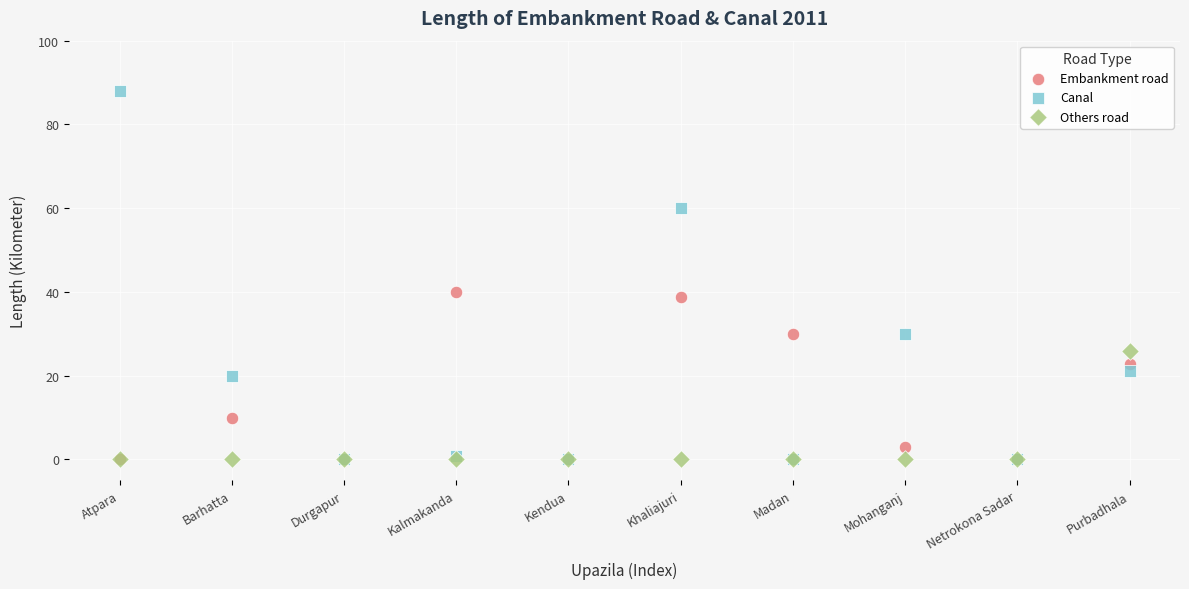

Which series contains the highest Y value?

Canal